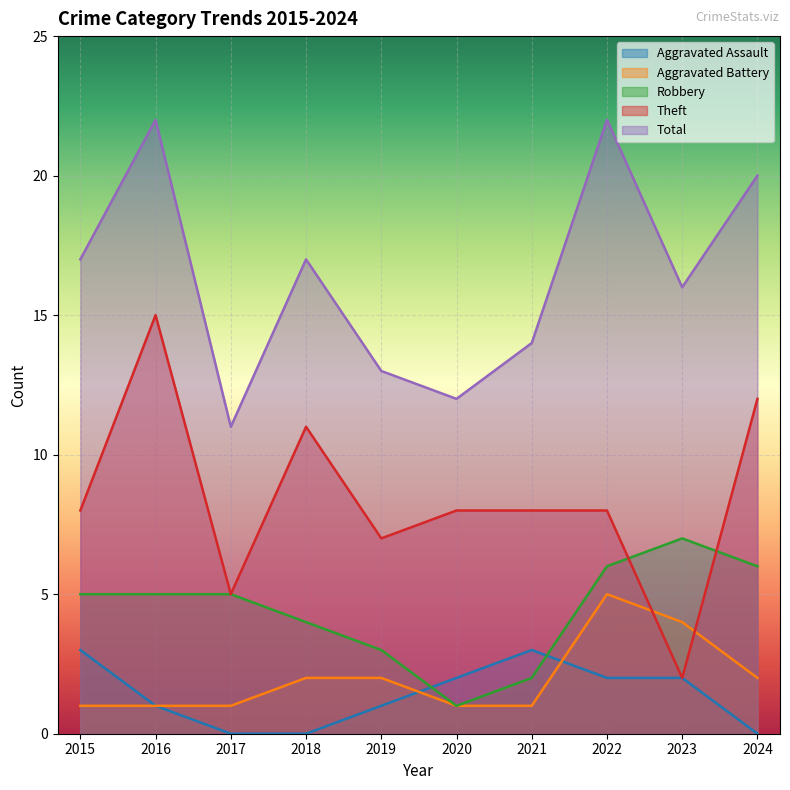

Does the chart display data point markers on the line(s)?

No